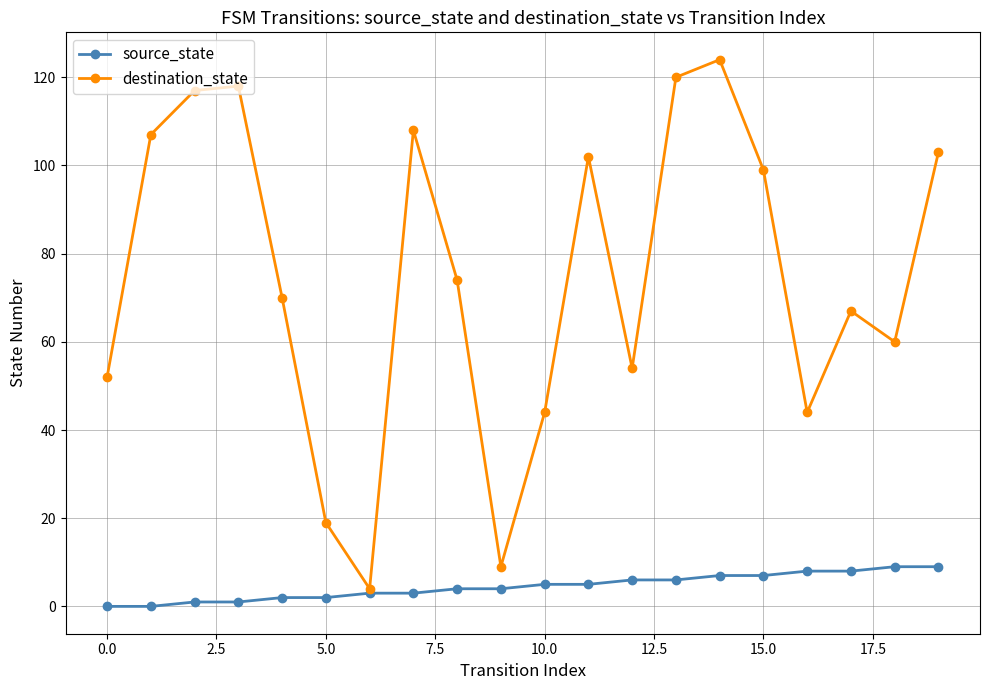

Rank the series by their average value, from lowest to highest.

source_state, destination_state